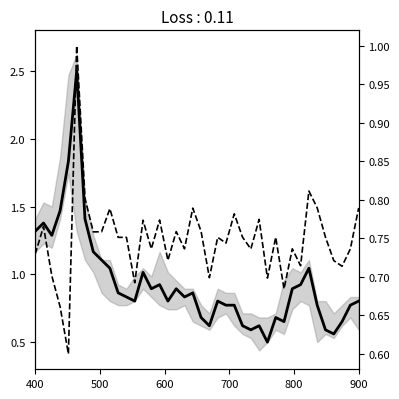

How many lines are shown in the chart?

2